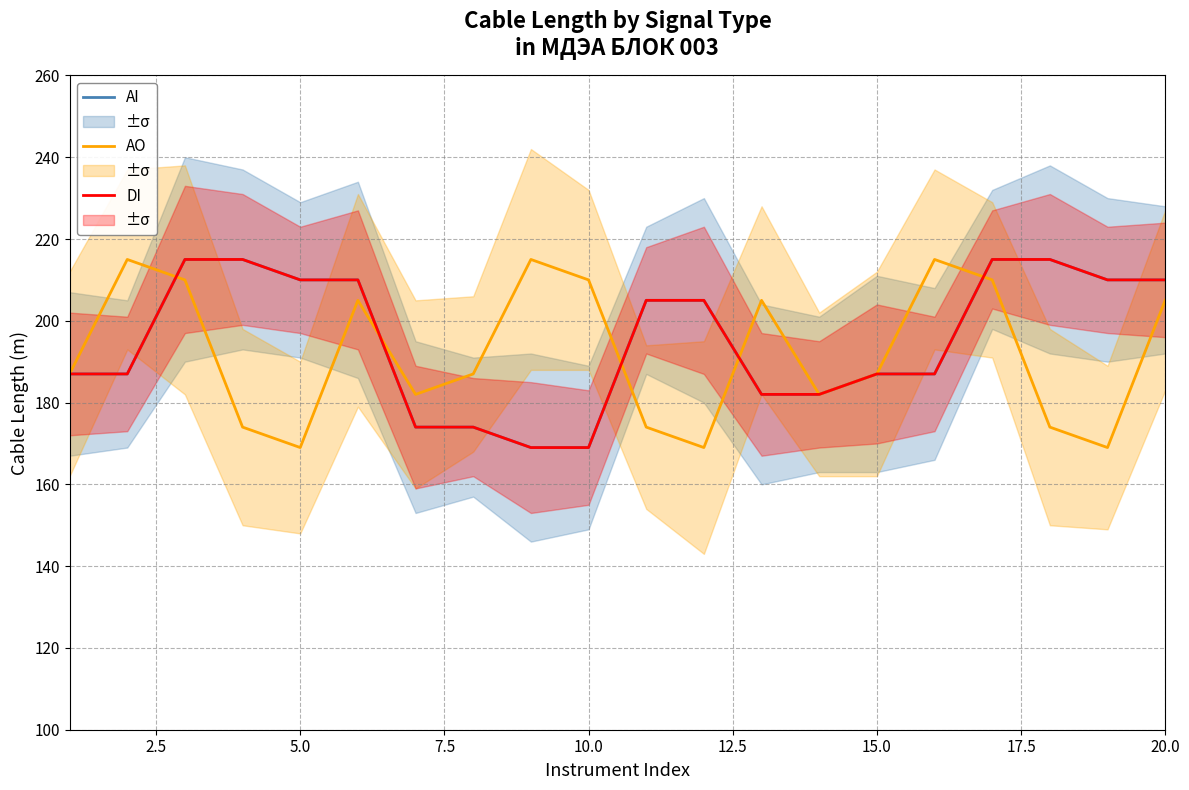

Reading left to right, what are all the values shown in this chart?

AI: 187	187	215	215	210	210	174	174	169	169	205	205	182	182	187	187	215	215	210	210
AO: 187	215	210	174	169	205	182	187	215	210	174	169	205	182	187	215	210	174	169	205
DI: 187	187	215	215	210	210	174	174	169	169	205	205	182	182	187	187	215	215	210	210